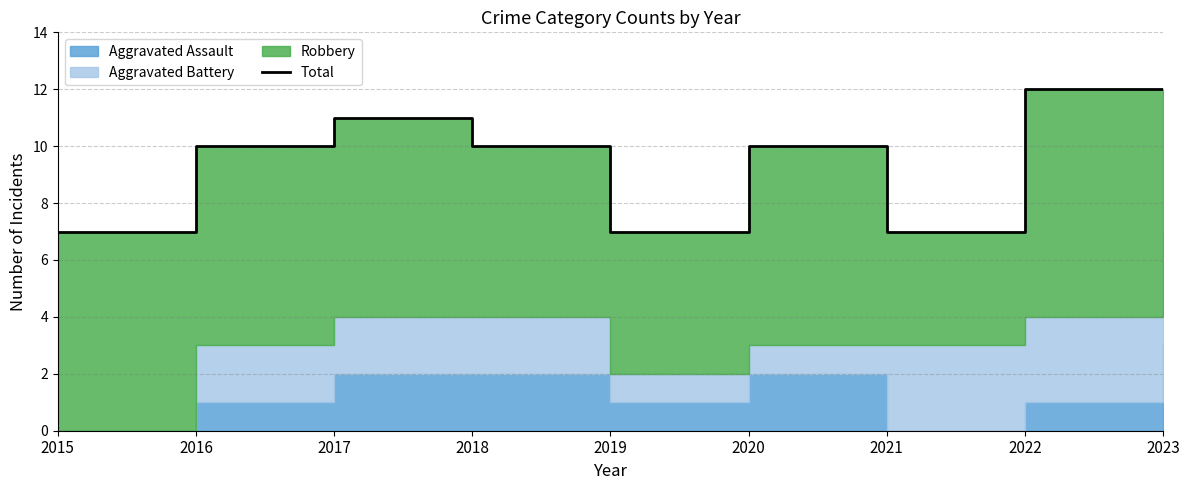

Does the chart display data point markers on the line(s)?

No